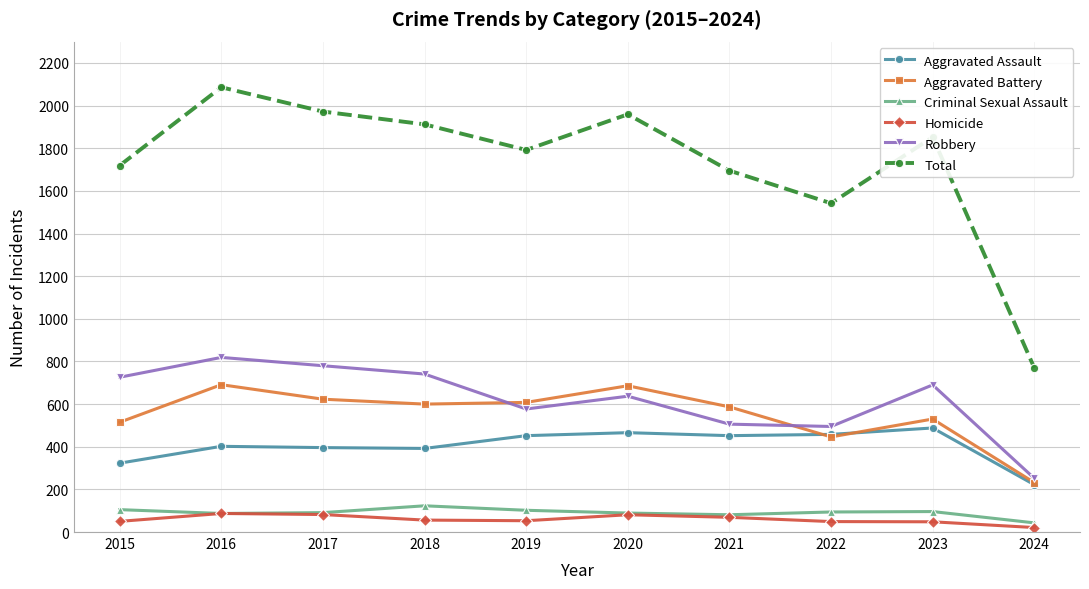

Rank the series at 2019 from highest to lowest value.

Total, Aggravated Battery, Robbery, Aggravated Assault, Criminal Sexual Assault, Homicide